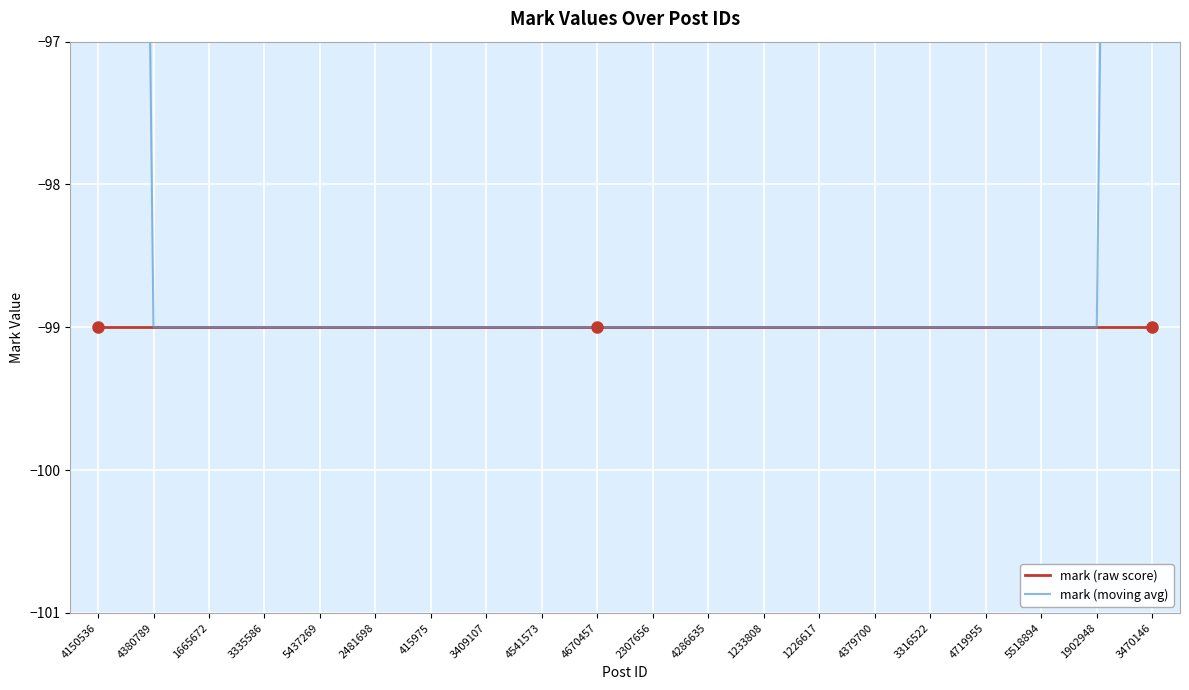

Between 4379700 and 1902948, which is larger?

4379700